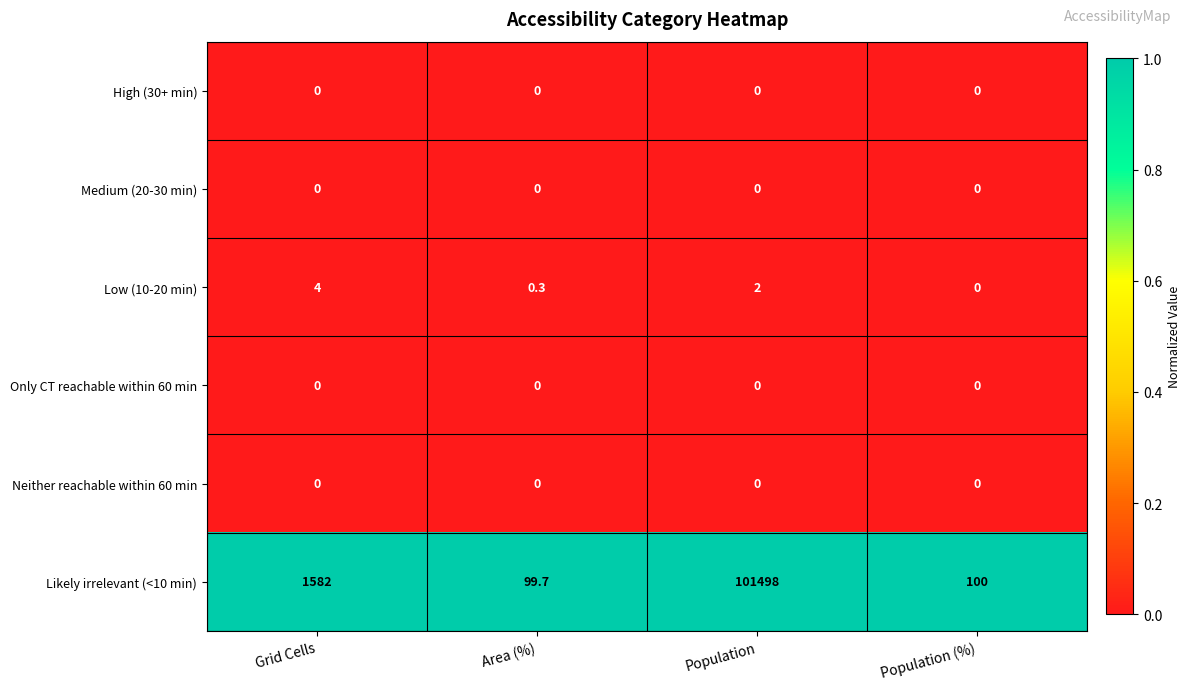

Where does the Low (10-20 min) series first go above 2?

Grid Cells